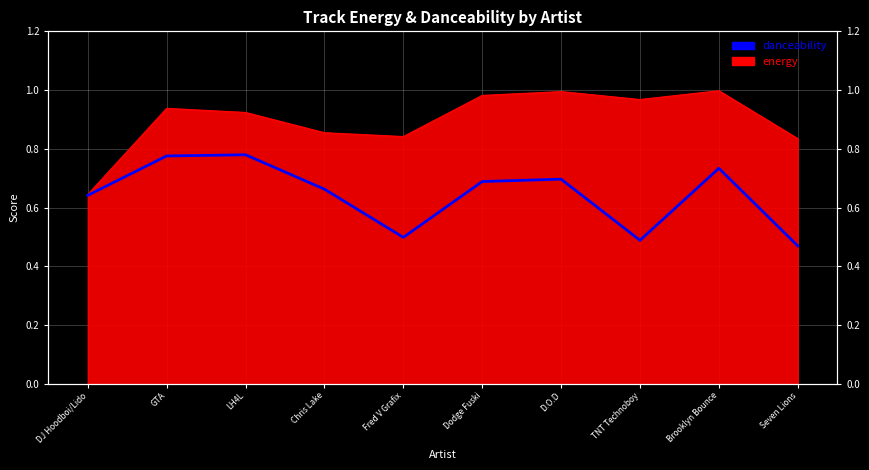

List the labels in order of value, smallest first.

Seven Lions, TNT Technoboy, Fred V Grafix, DJ Hoodboi/Lido, Chris Lake, Dodge Fuski, D.O.D, Brooklyn Bounce, GTA, LH4L